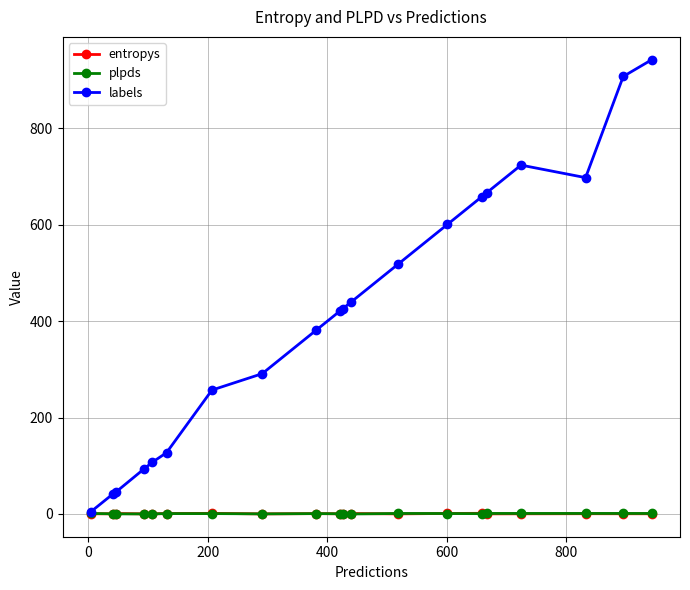

True or false: entropys has more than 1 interior local peaks.

True